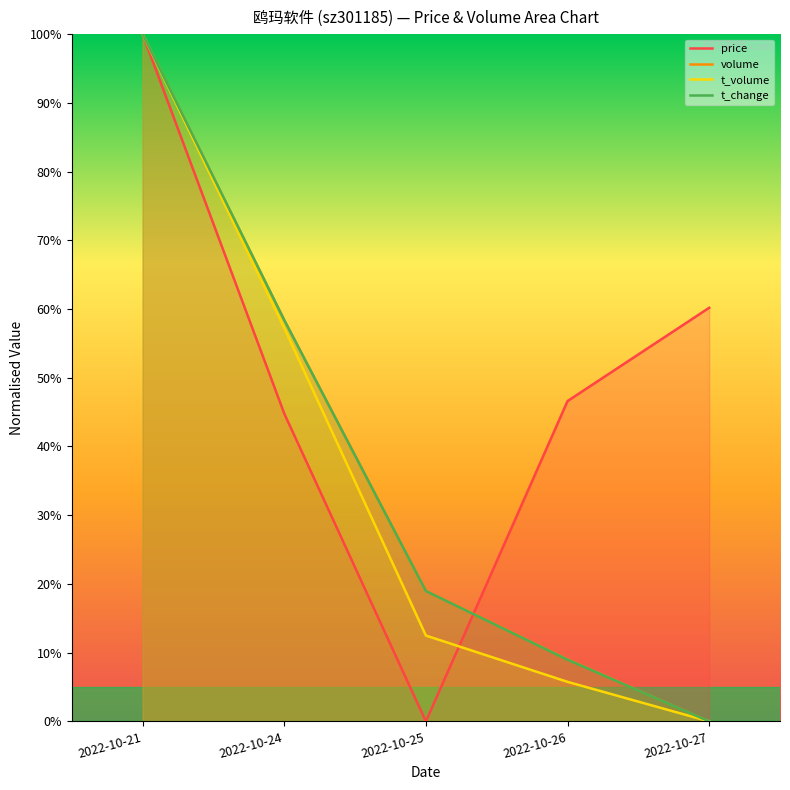

What is the value of the t_change point at the 2nd from the left?

58.4